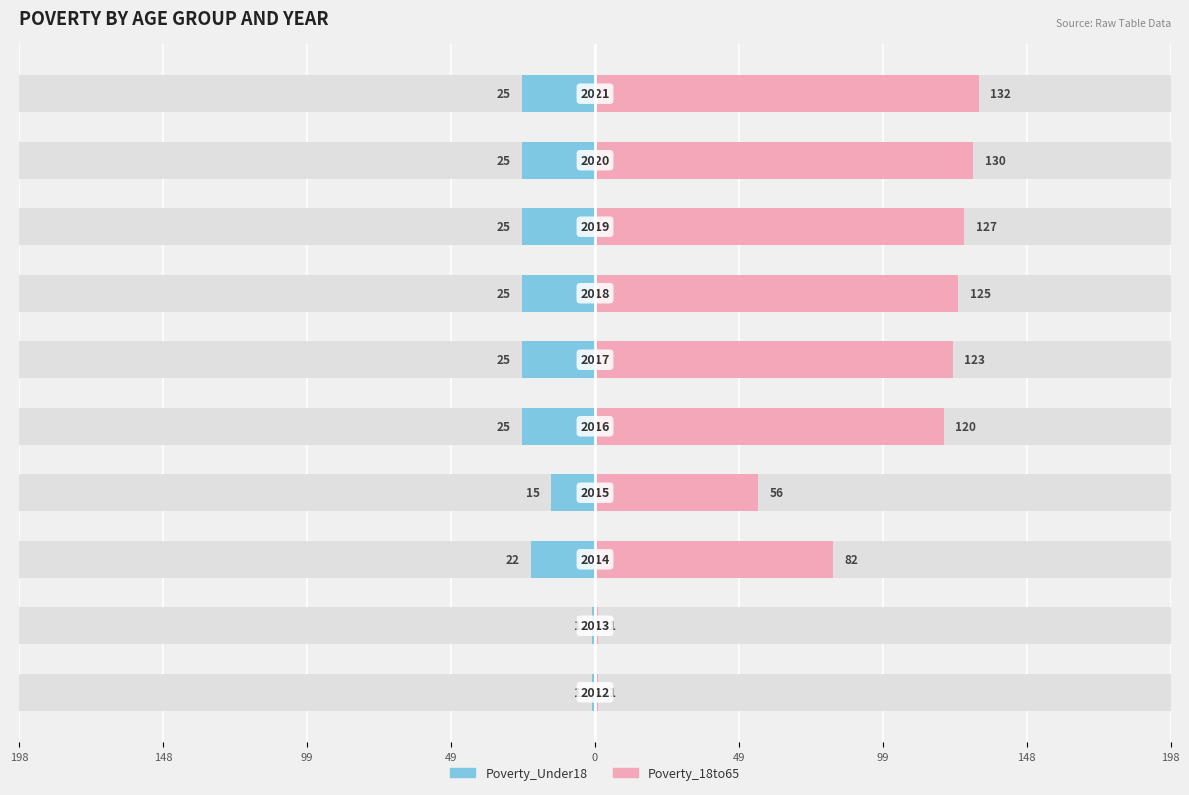

How many bars are there in each group?

2